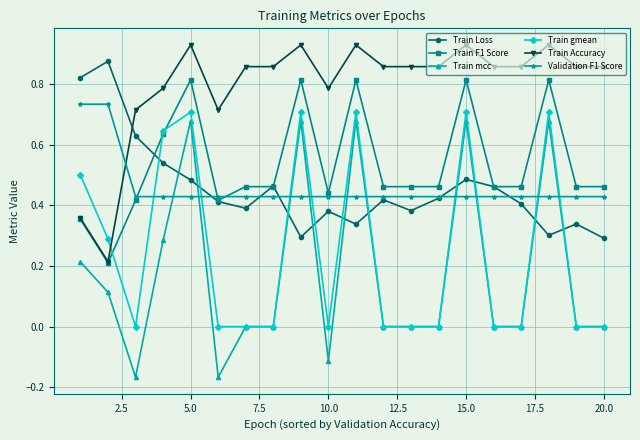

Does the chart display data point markers on the line(s)?

Yes